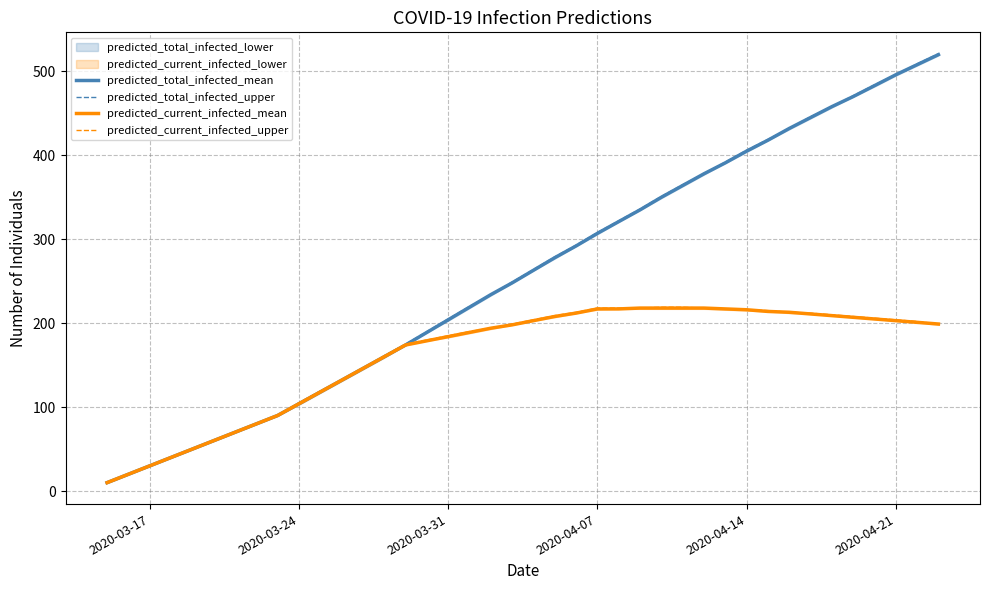

True or false: predicted_total_infected_mean has a value of 405 at 2020-04-14.

True